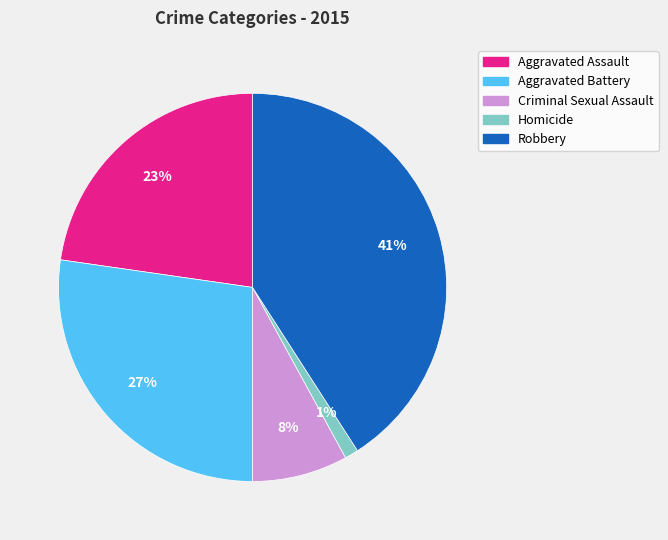

The Homicide slice represents 11% of the pie. True or false?

False